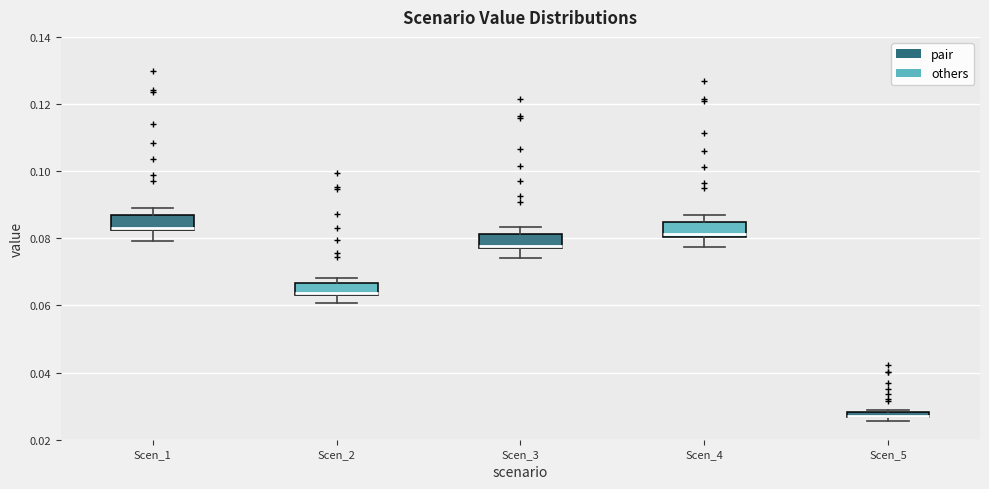

Where does the lower whisker of the box for Scen_4 end on the y-axis? The values are not printed on the chart, so give them approximately, as read against the axis.

0.078